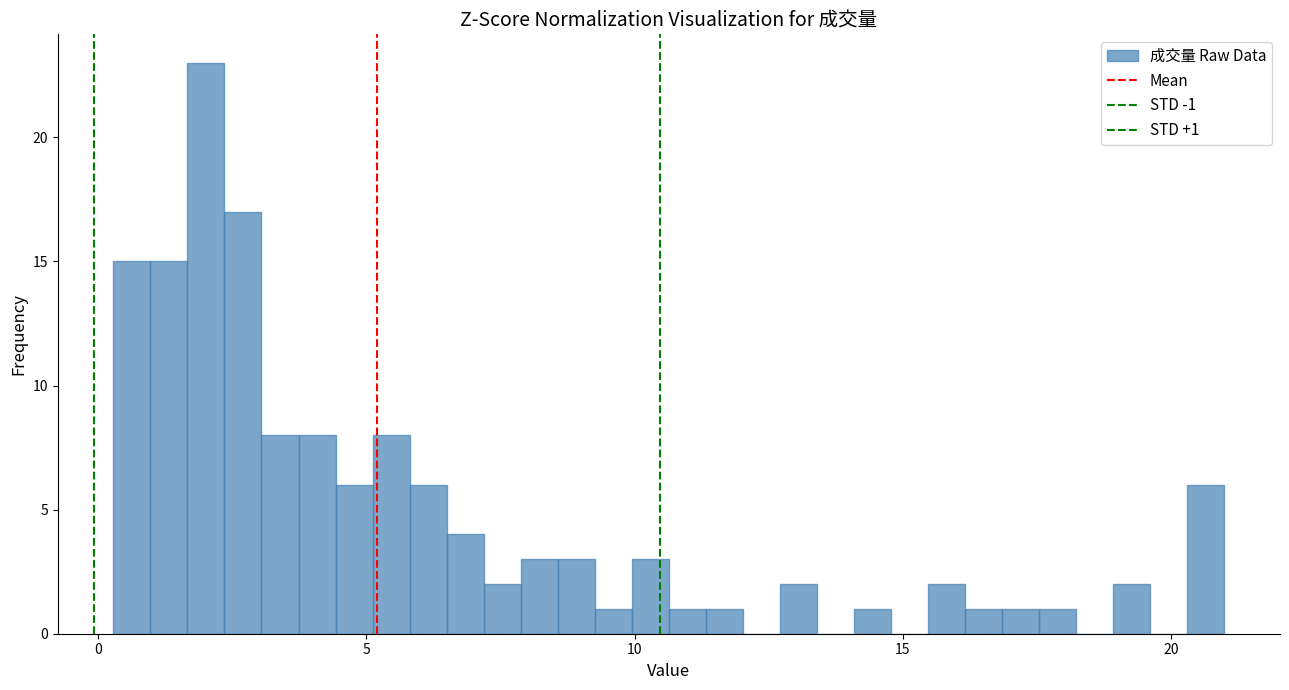

Around what value on the x-axis is the tallest bar? Give the approximate position of its centre, as read against the axis.

2.0